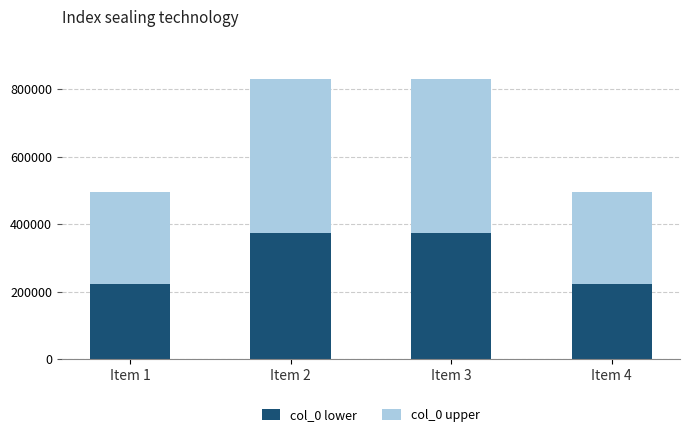

What is the average value of the col_0 lower series?

298606.2